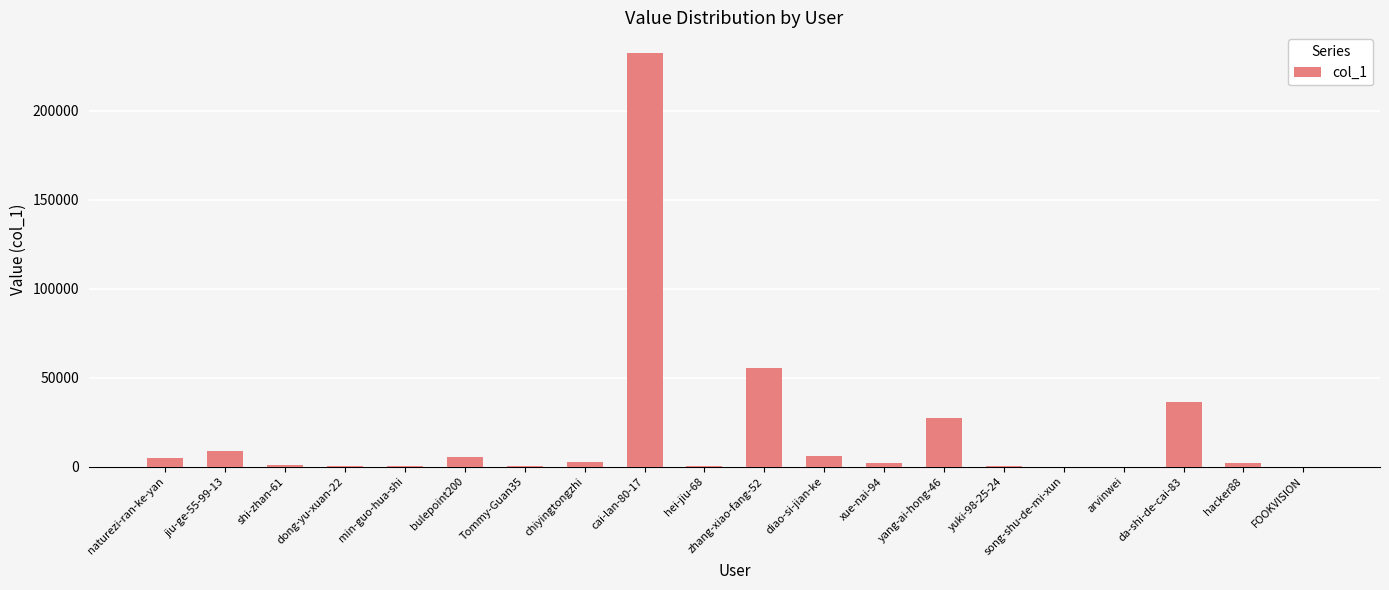

At which label does the data first exceed 2328?

naturezi-ran-ke-yan